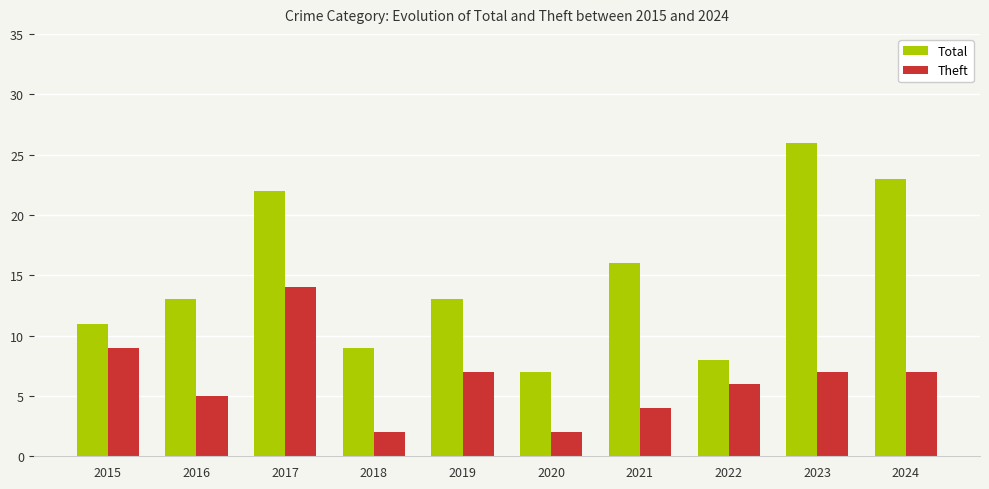

List the series in order of their peak value, highest first.

Total, Theft